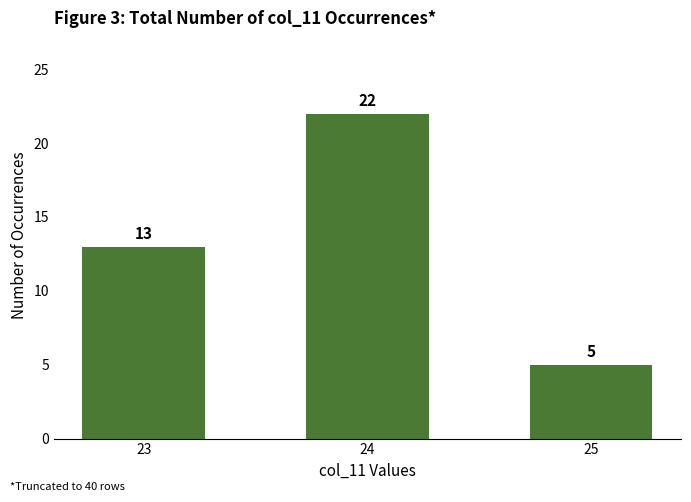

Reading left to right, what are all the values shown in this chart?

13	22	5